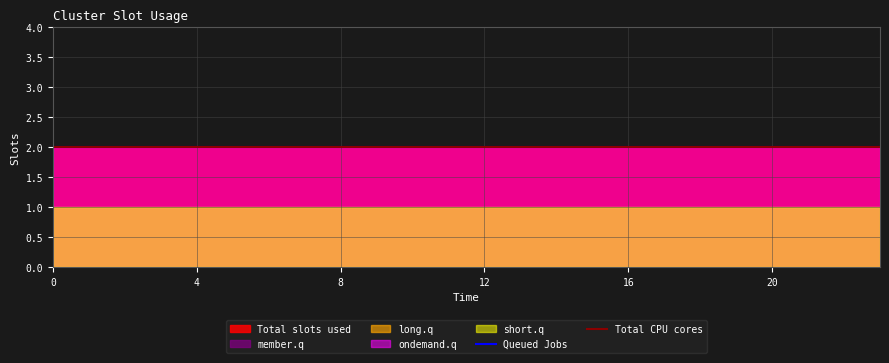

The short.q series shows 1 at 14. True or false?

True